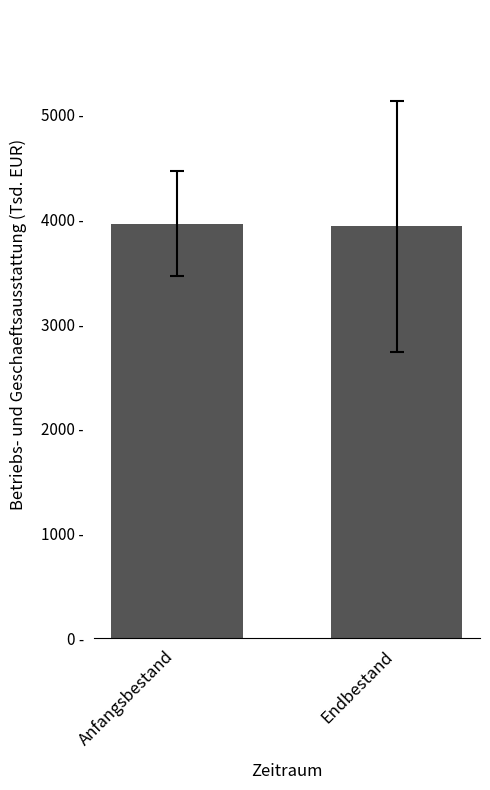

What is the label of the 1st bar from the right?

Endbestand